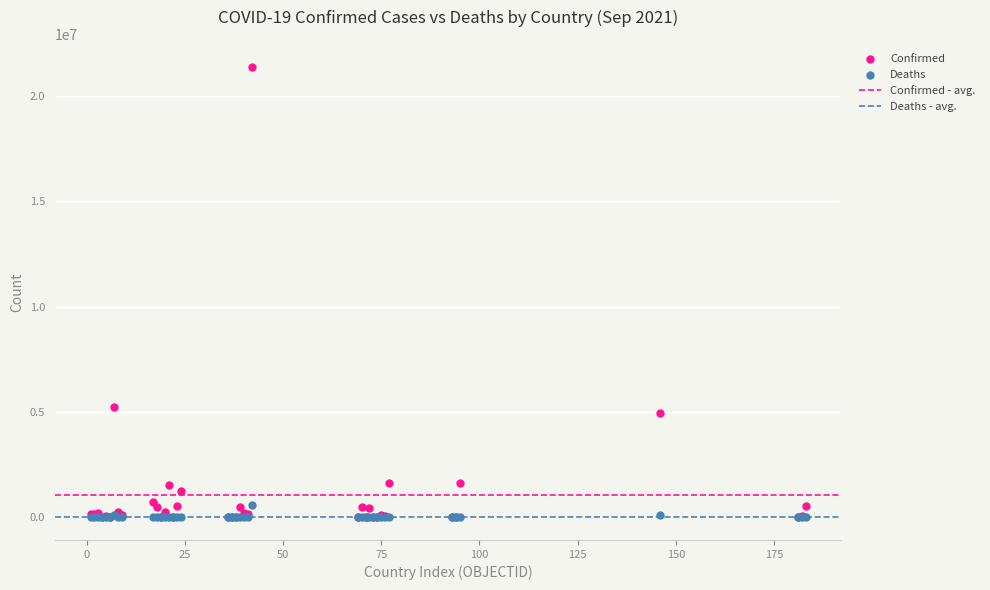

In the Confirmed series, what Y value is closest to 10701082?

5253765